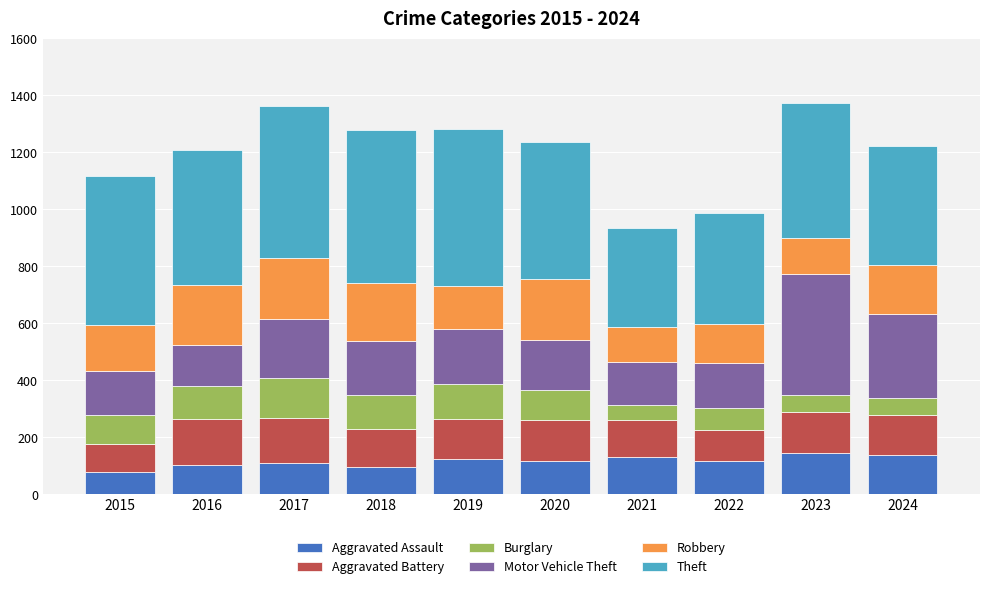

What is the total value across all series at 2019?

1282